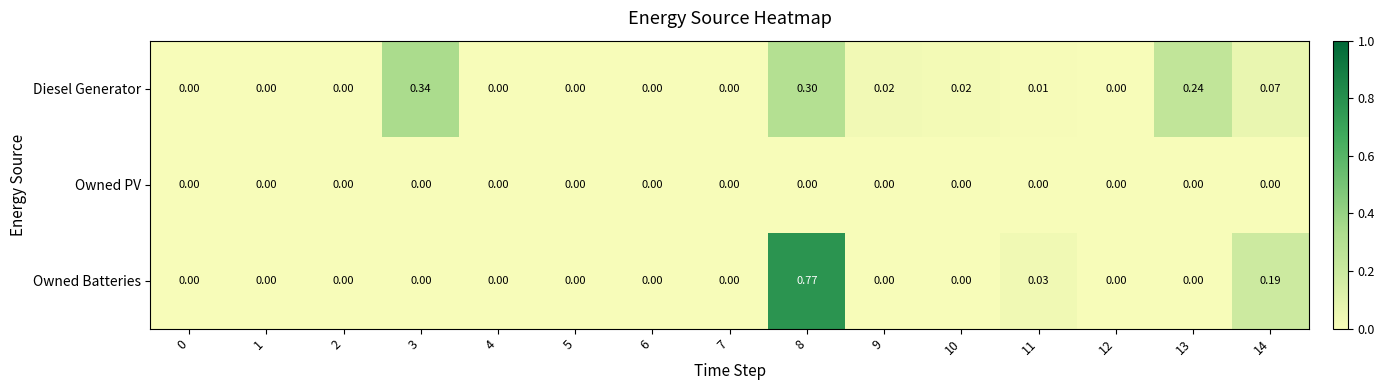

List the series in order of their peak value, highest first.

Owned Batteries, Diesel Generator, Owned PV